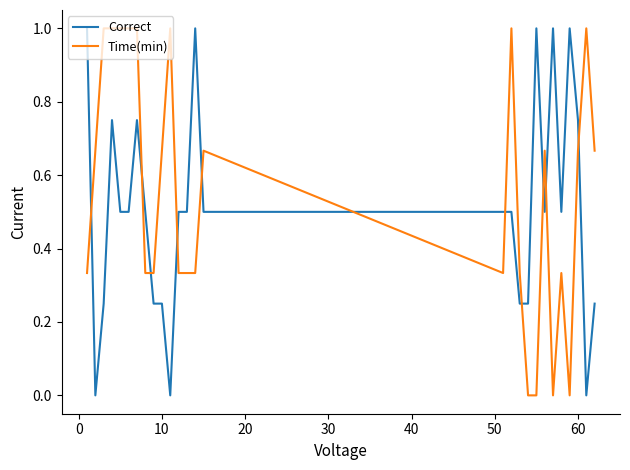

List the series in order of their overall mean, lowest first.

Correct, Time(min)